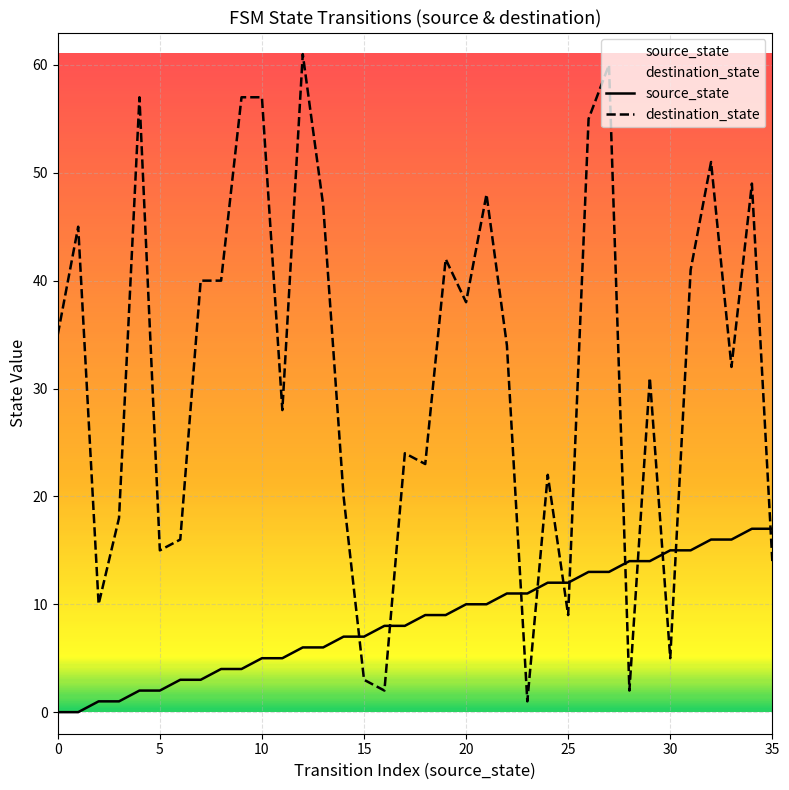

What is the value of the source_state point at the 17th from the left?

8